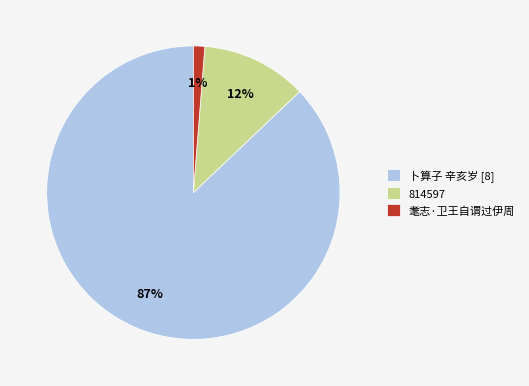

Which category has the biggest portion of the pie?

卜算子 辛亥岁 [8]